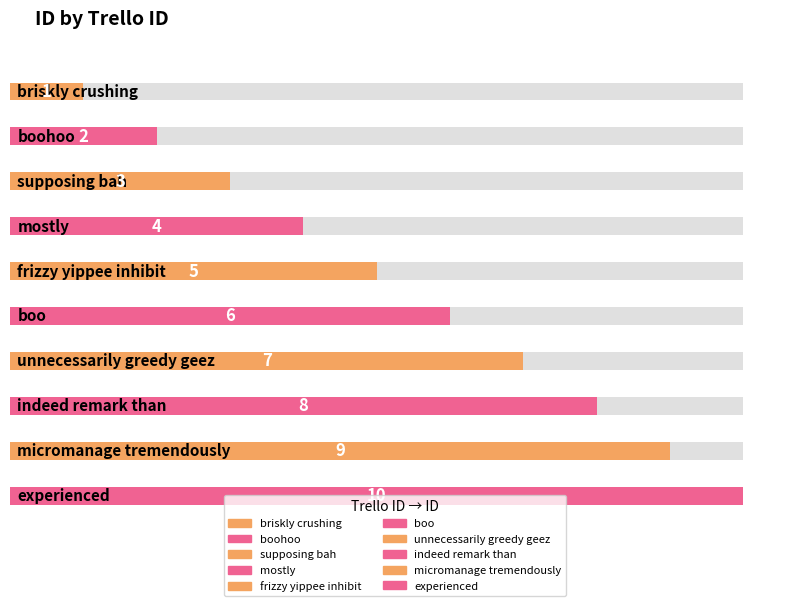

Where is the data nearest to the value 5?

frizzy yippee inhibit